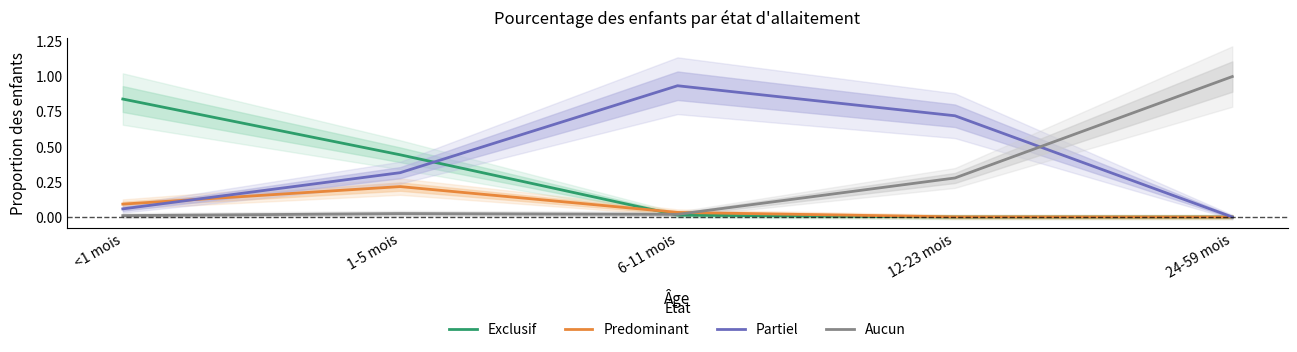

Which category has the lowest value across all series?

12-23 mois